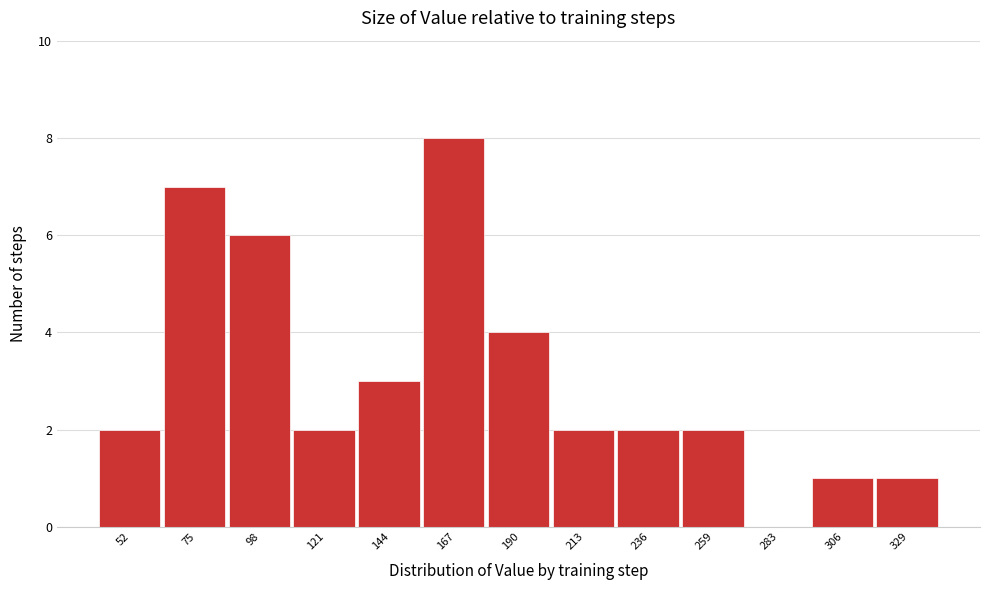

Reading left to right, list all the values displayed in this chart.

52=2	75=7	98=6	121=2	144=3	167=8	190=4	213=2	236=2	259=2	283=0	306=1	329=1